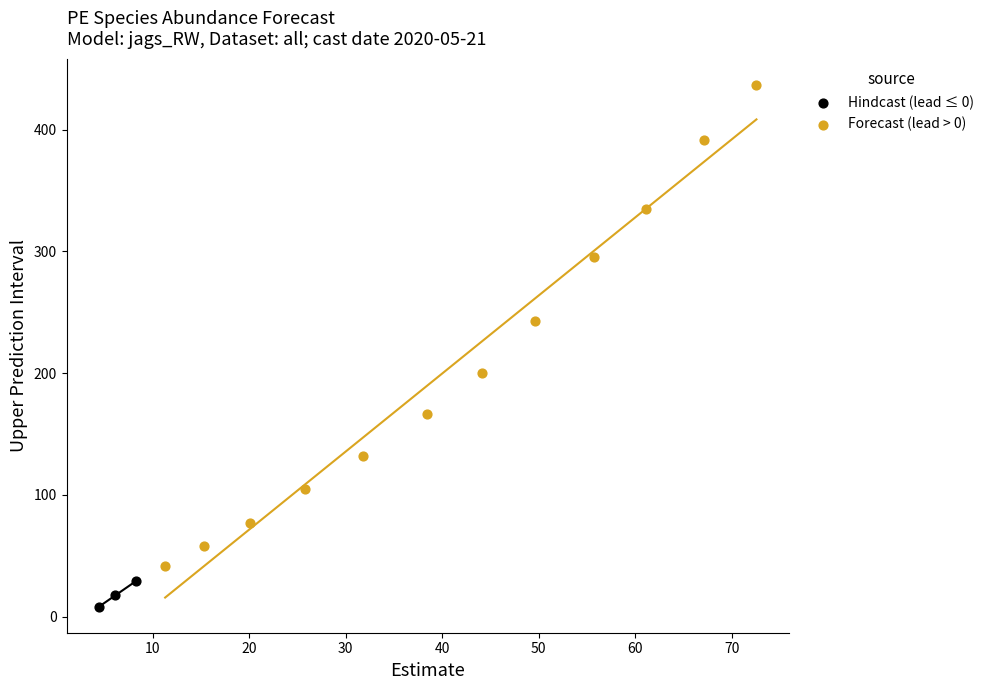

Which series contains the highest Y value?

Forecast (lead > 0)